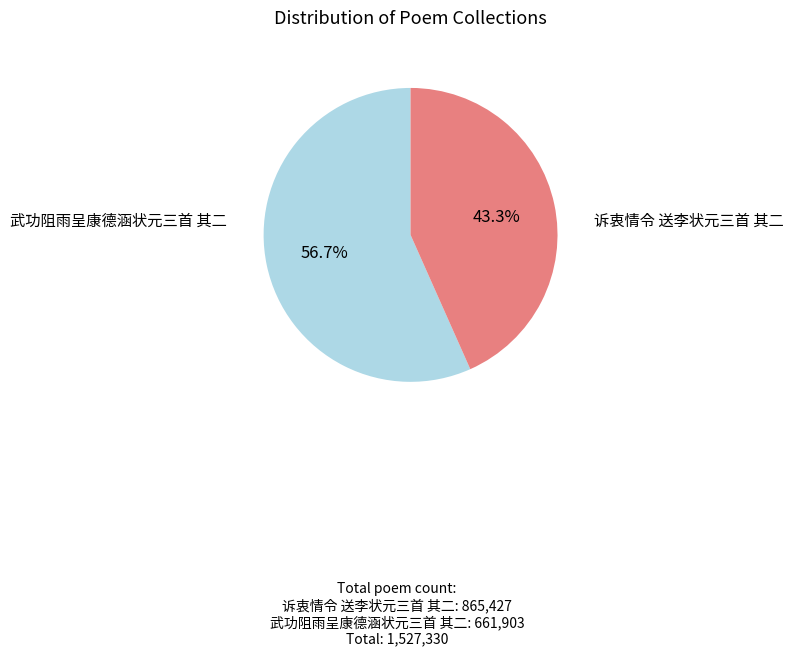

The 武功阻雨呈康德涵状元三首 其二 slice represents 43% of the pie. True or false?

True